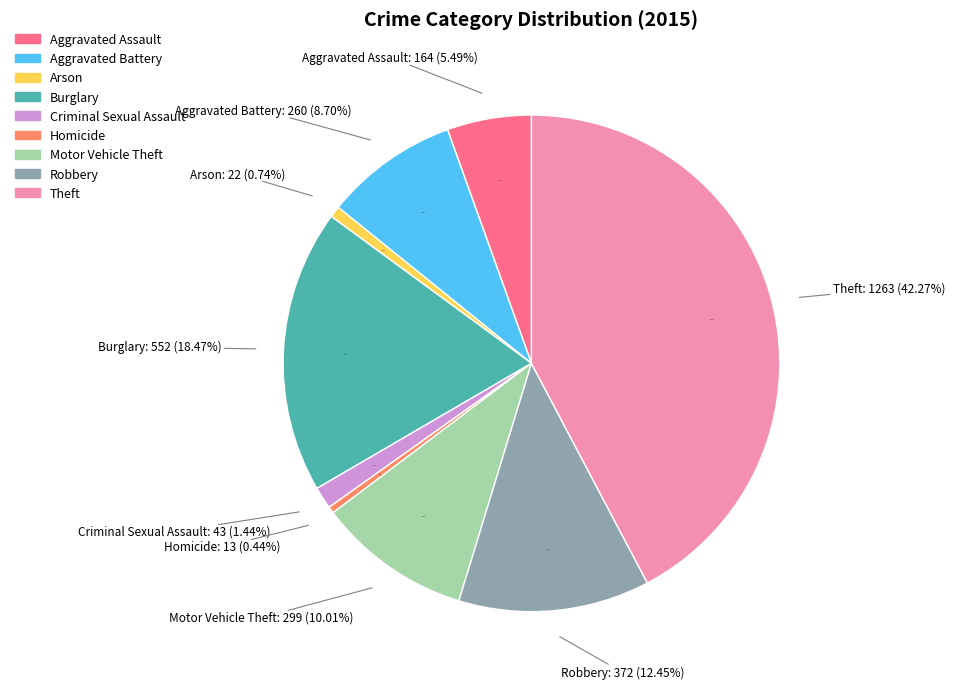

Which category has the smallest portion of the pie?

Homicide